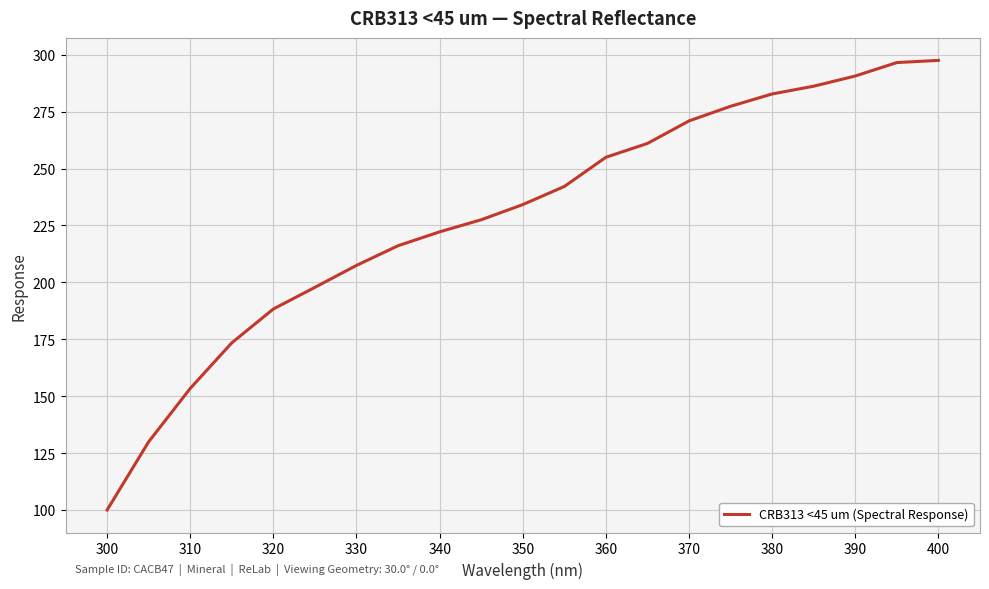

What is the maximum value shown in the chart?

297.6